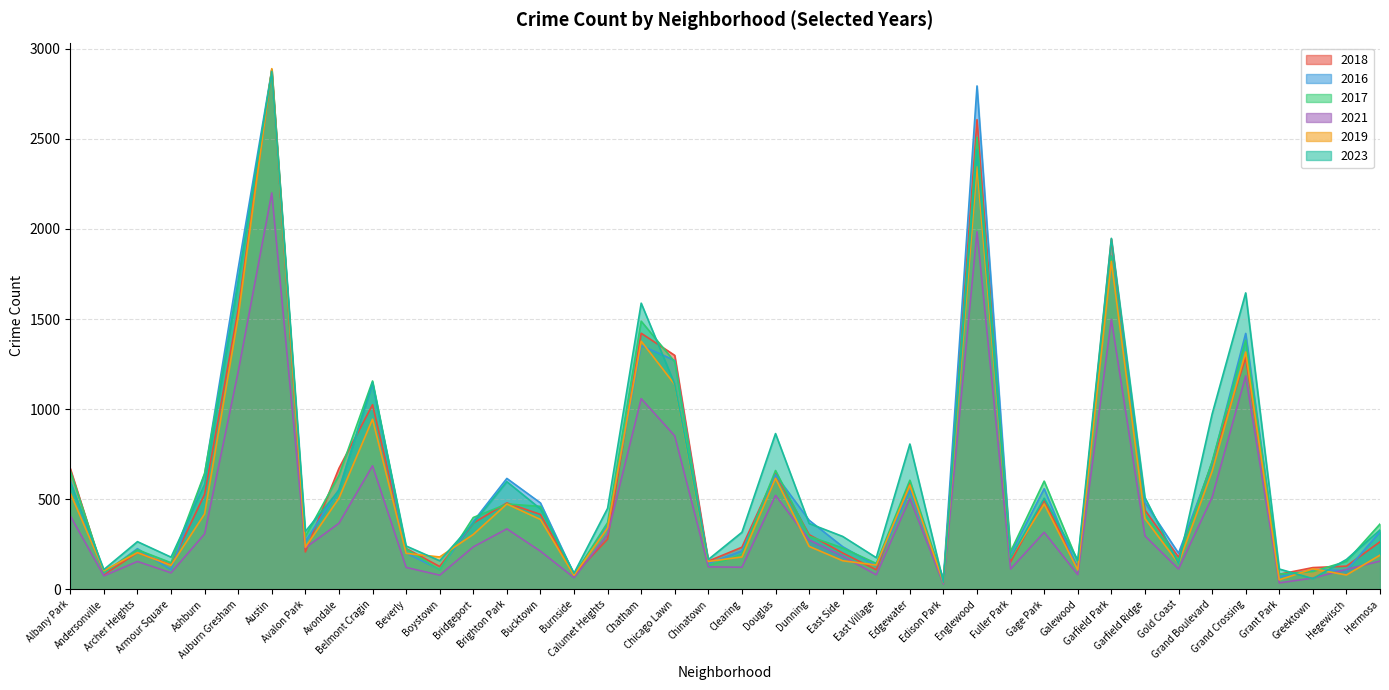

At which label does 2021 reach its peak?

Austin